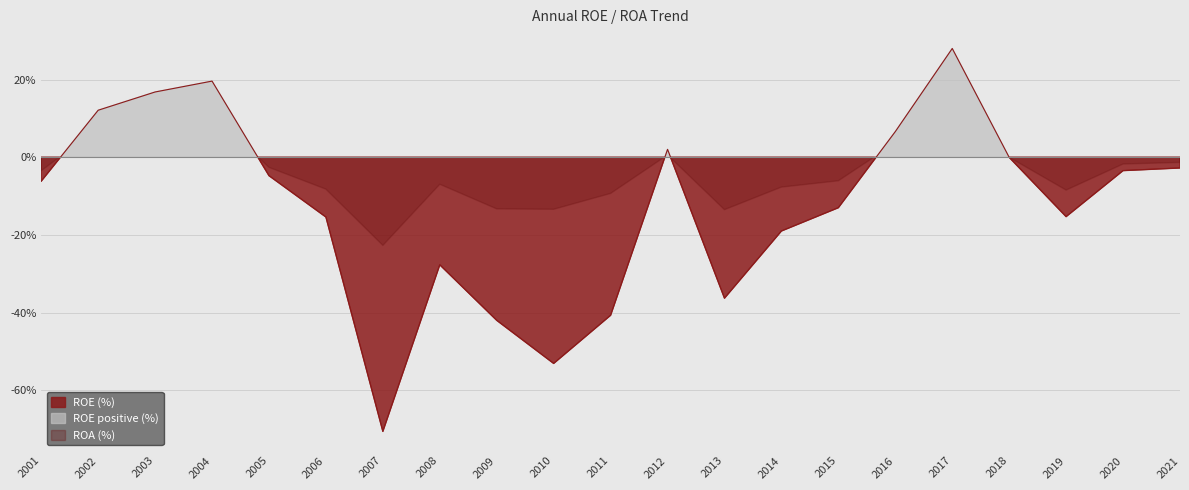

At which category is the sum across all series the highest?

2017